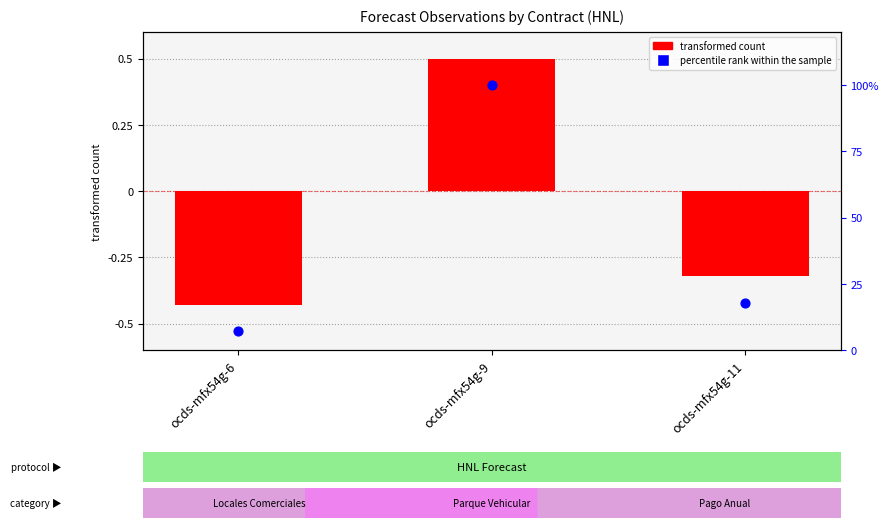

What are all the series names shown in the legend?

transformed count, percentile rank within the sample